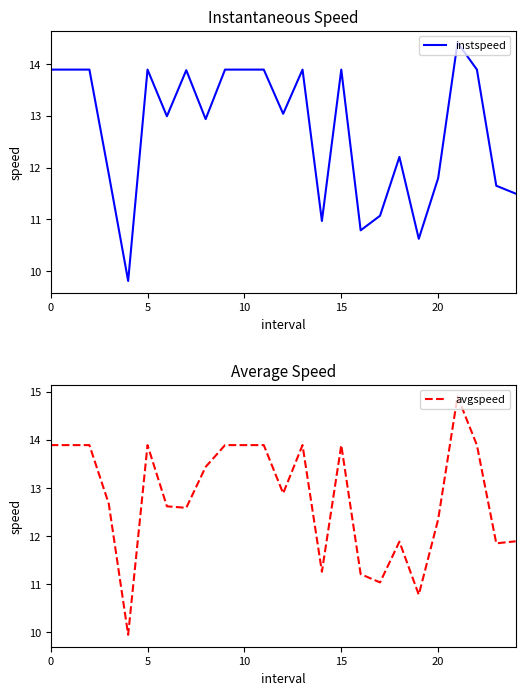

Is it true that instspeed equals 24.5 at 9?

False